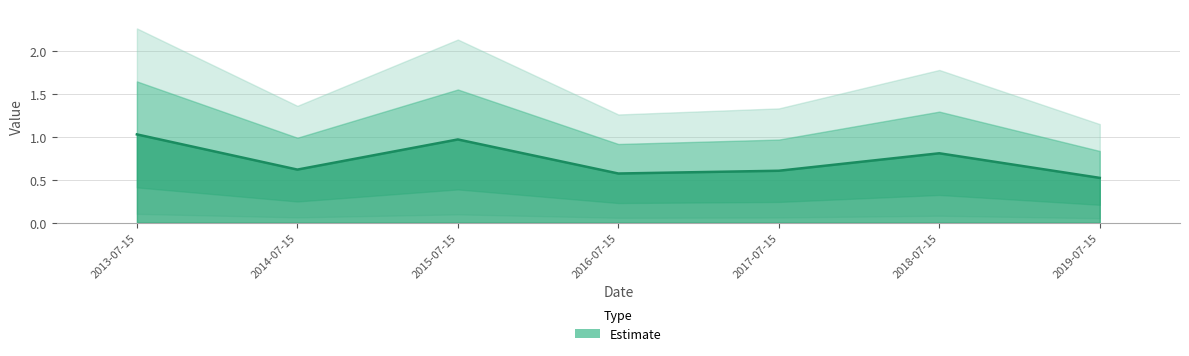

Is it true that the value at 2016-07-15 is 0.6?

True